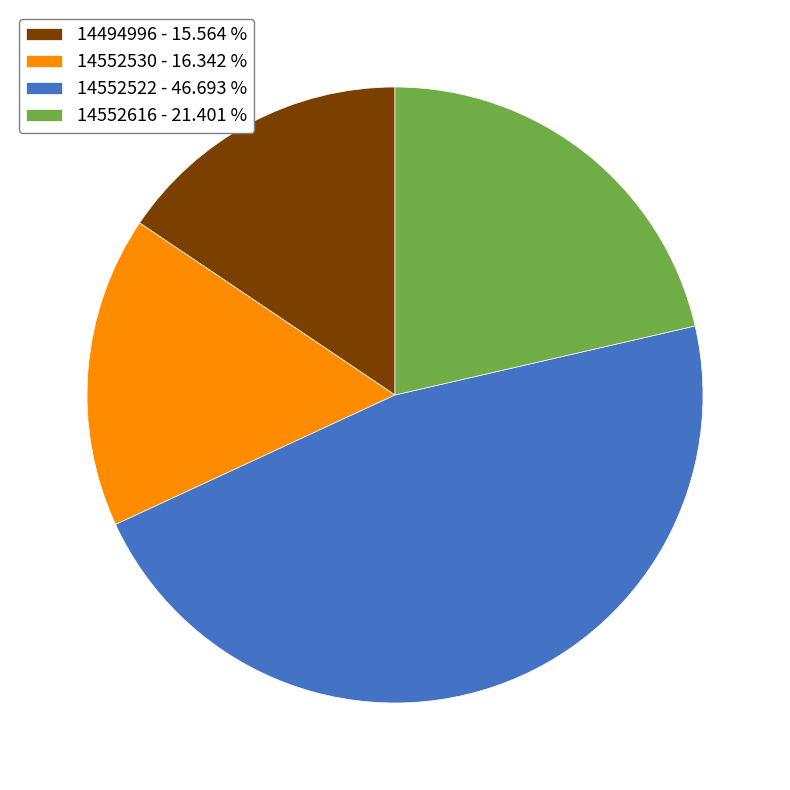

The 14552522 slice represents 33% of the pie. True or false?

False